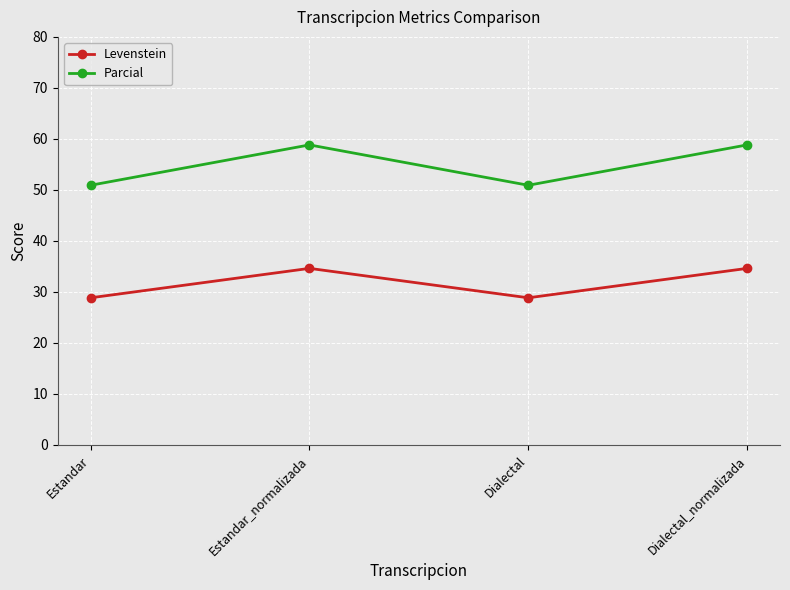

True or false: Parcial and Levenstein intersect in this chart.

False